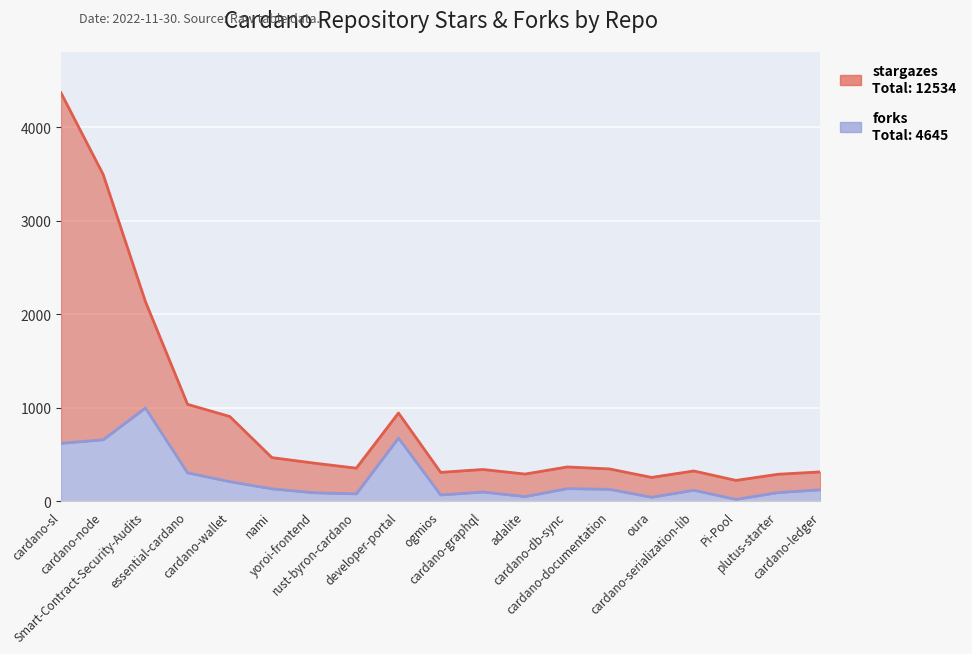

Which series changed the most between developer-portal and cardano-graphql?

stargazes